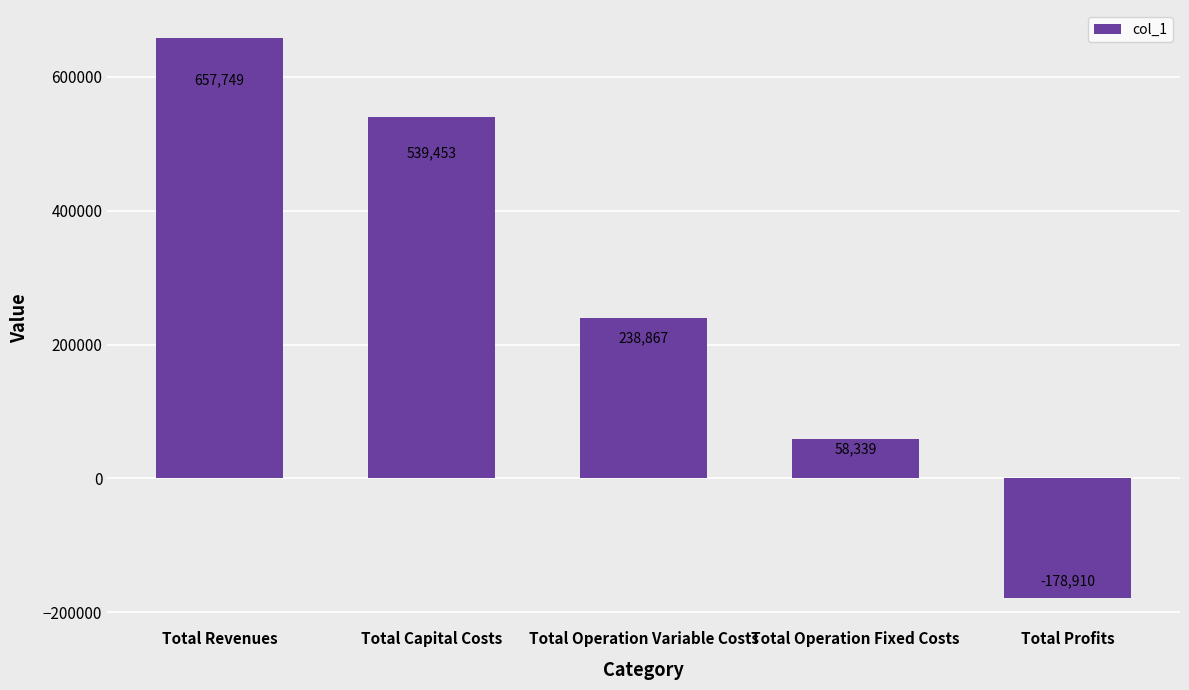

What is the smallest value displayed?

-178910.5